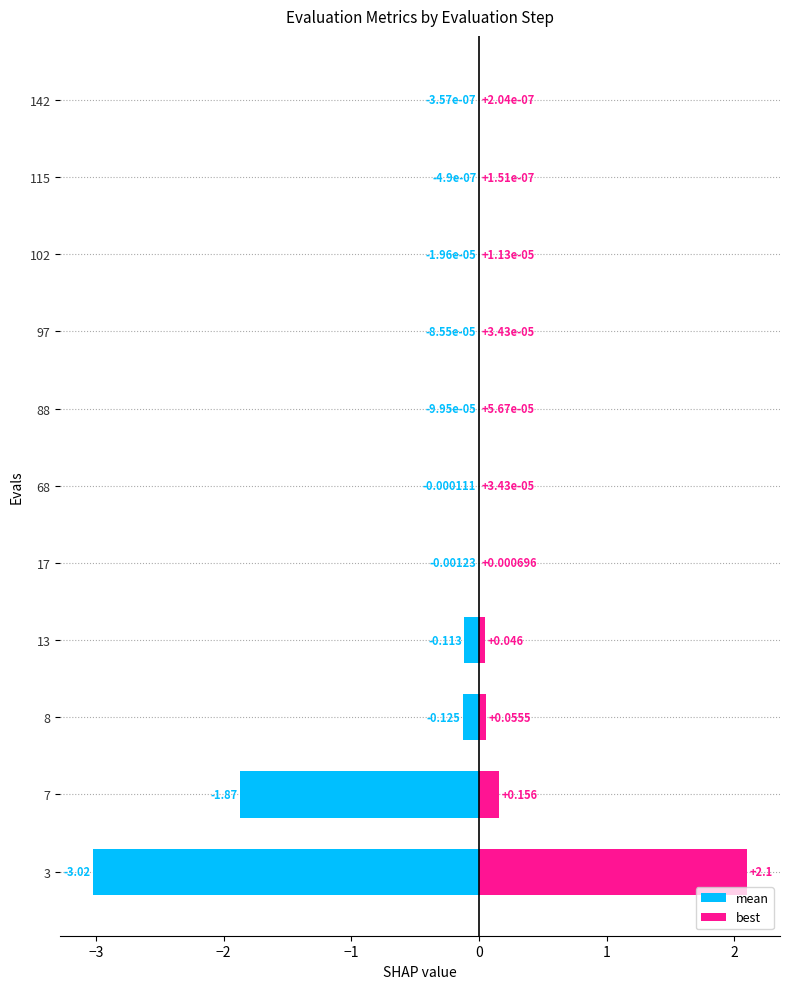

What is the average value of the best series?

0.2